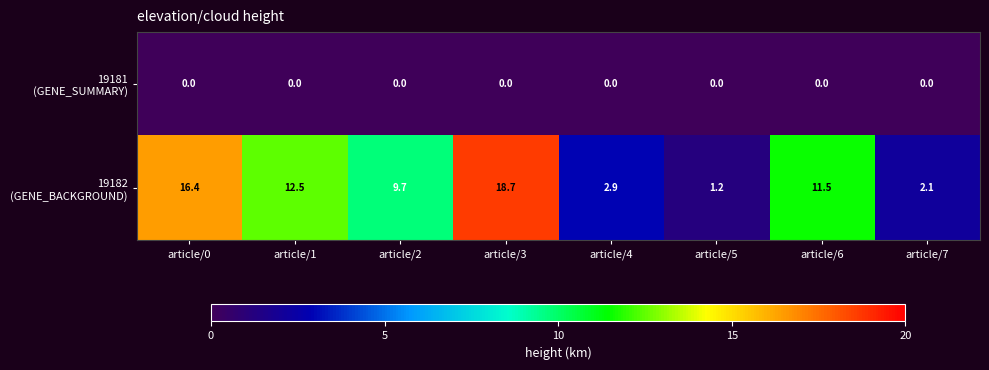

What is the total value across all series at article/4?

2.9